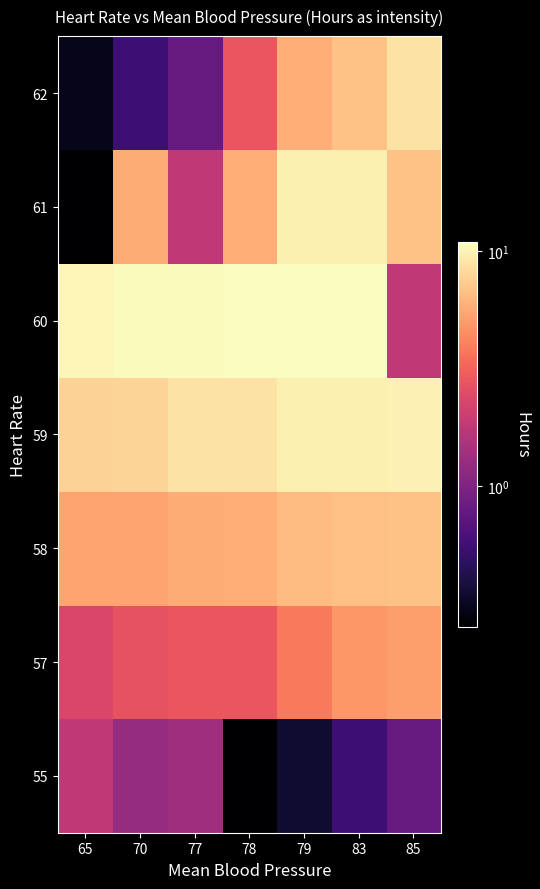

Rank the series at 70 from lowest to highest value.

62, 55, 57, 58, 61, 59, 60